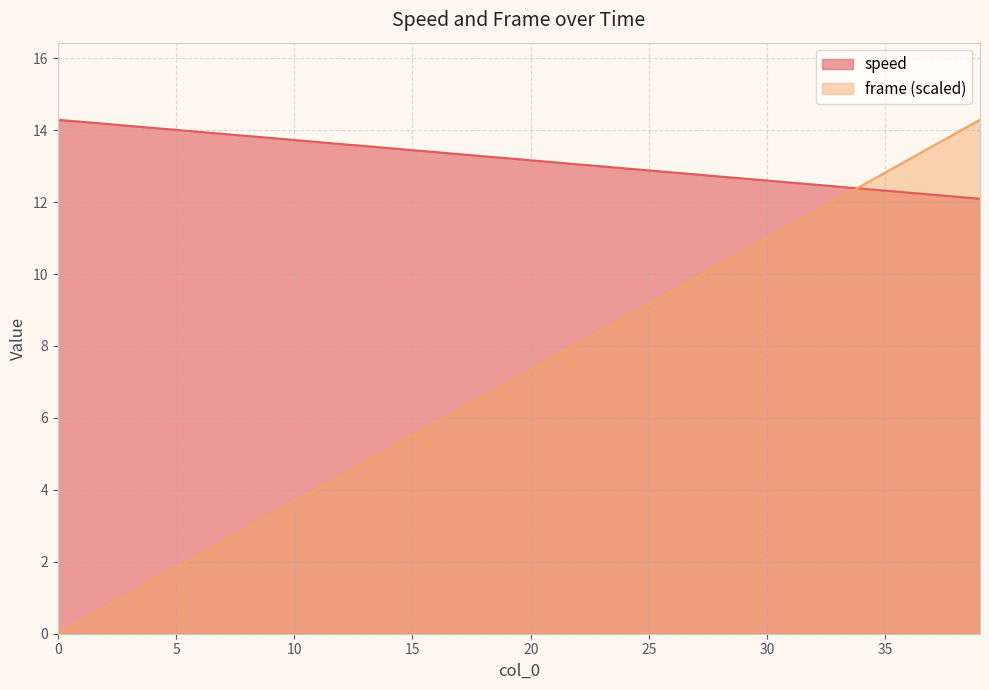

How many lines are shown in the chart?

2